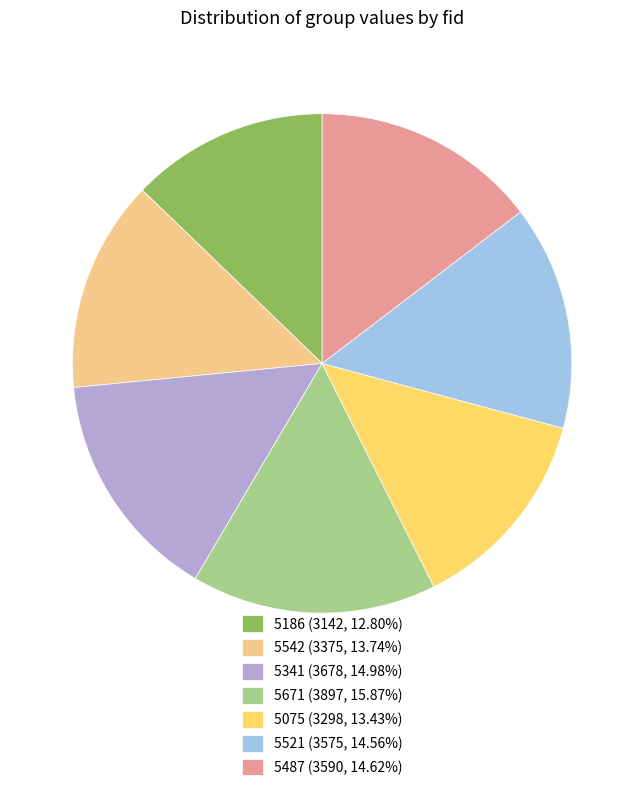

Which category has the smallest portion of the pie?

5186